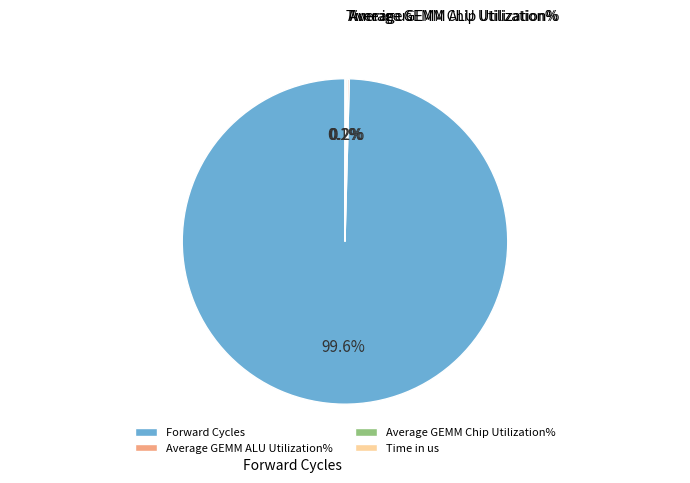

Which category accounts for the majority?

Forward Cycles